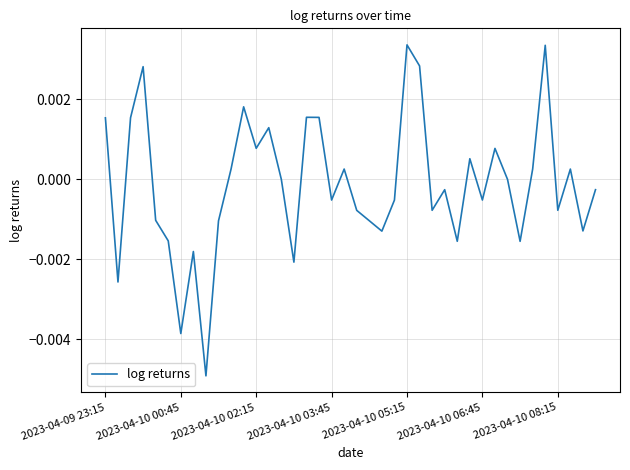

Count the number of data series in this chart.

1